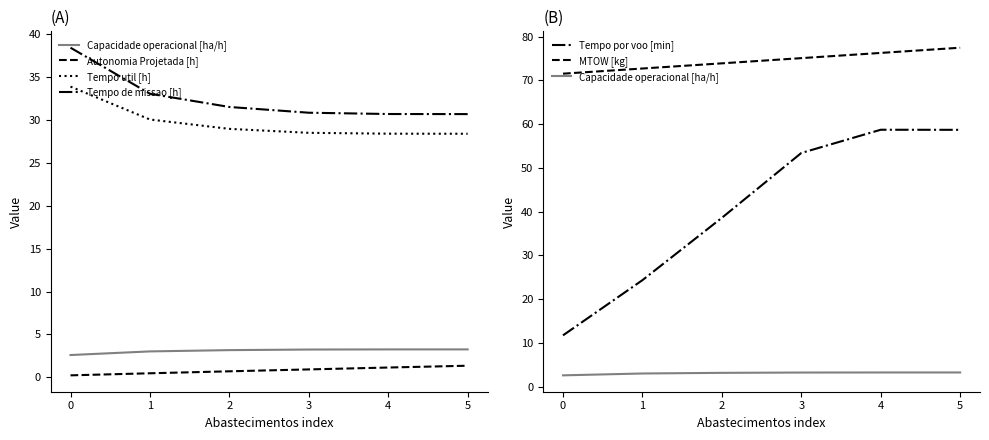

True or false: Tempo de missao [h] has more than 0 points higher than both neighbors.

False